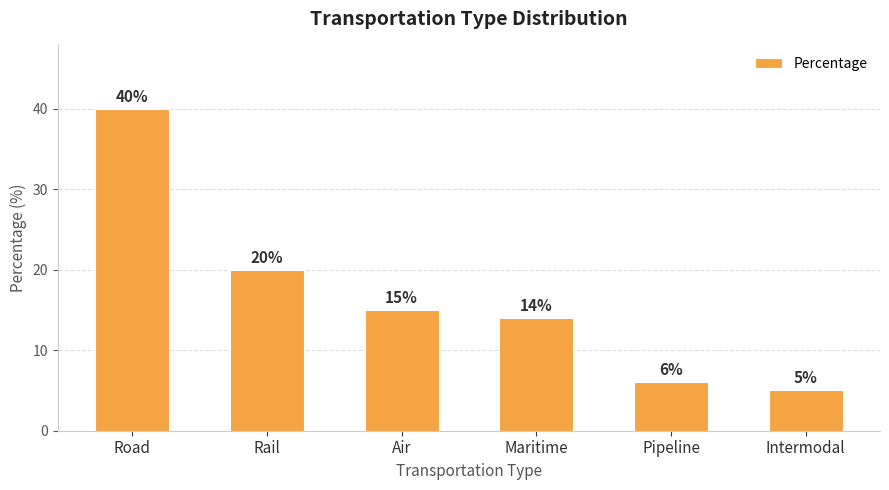

What is the difference between the second highest and minimum values?

15